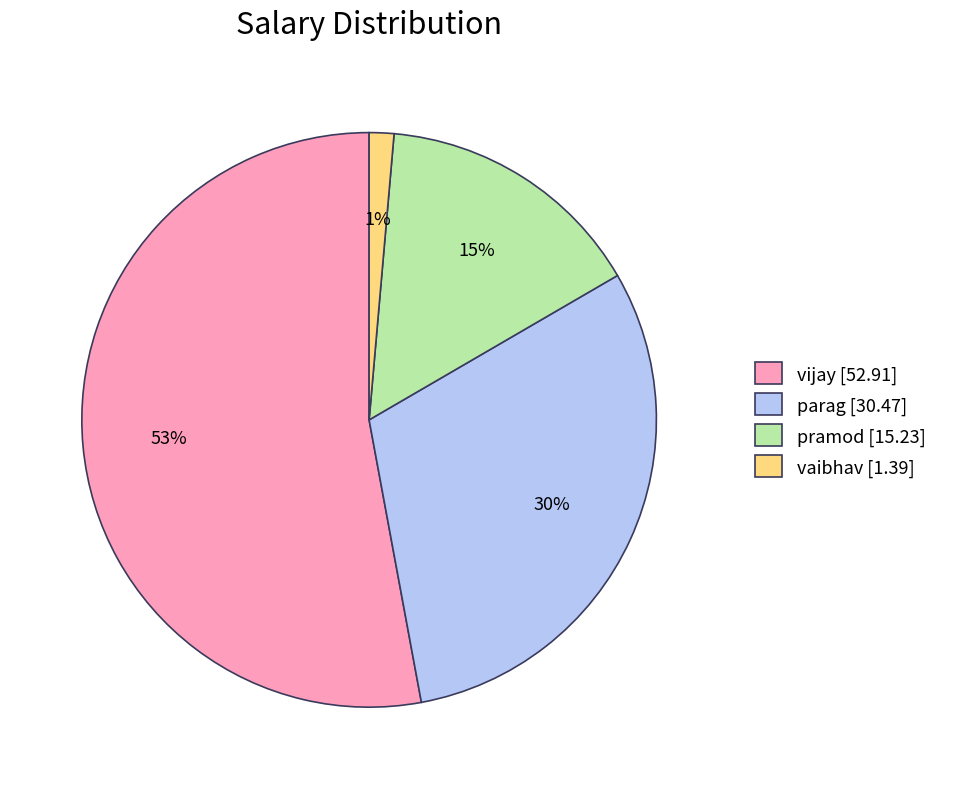

Does vaibhav represent more than half of the total?

No